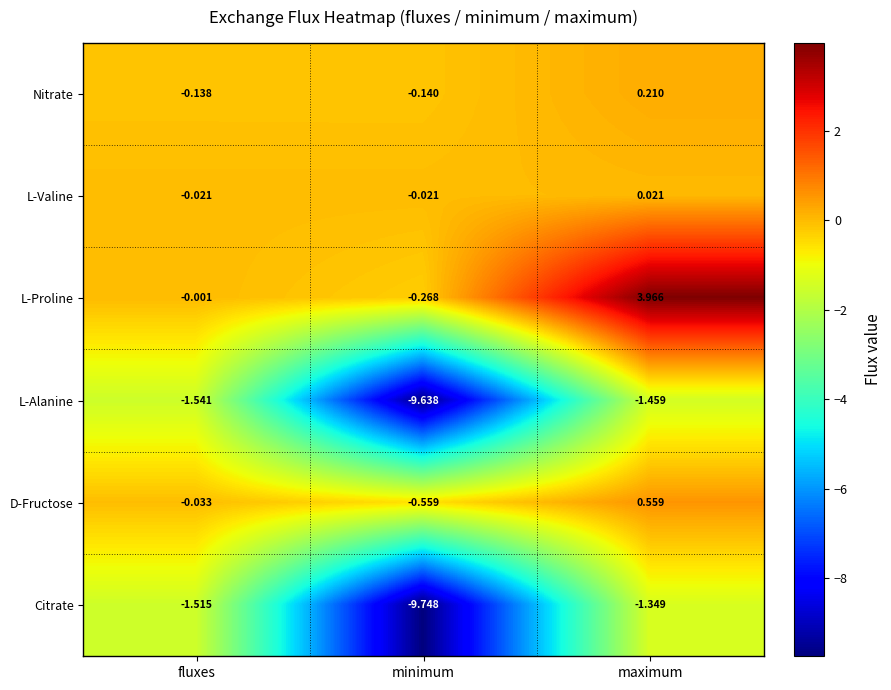

What is the smallest value displayed?

-9.7